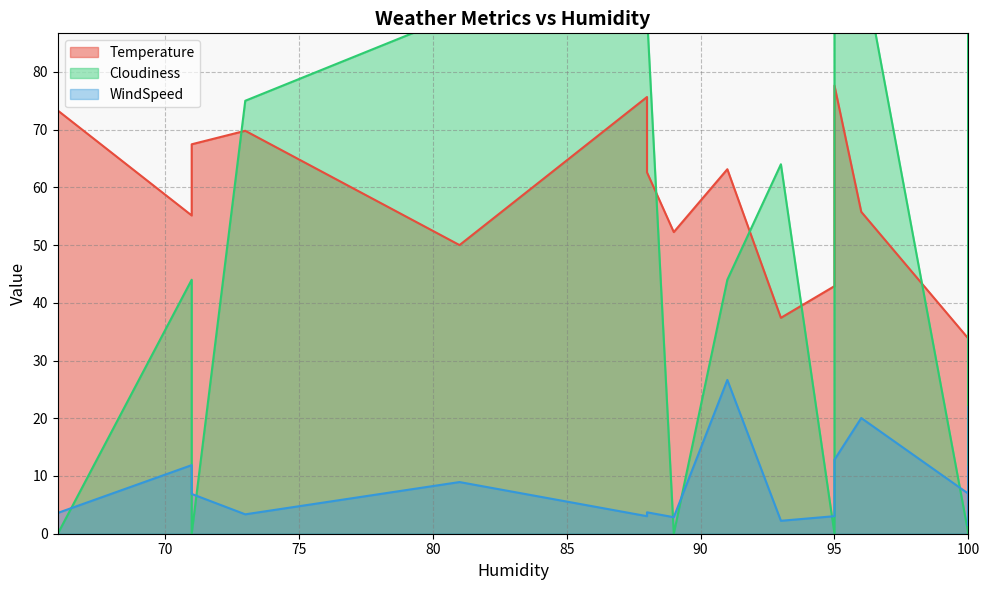

What are all the series names shown in the legend?

Temperature, WindSpeed, Cloudiness